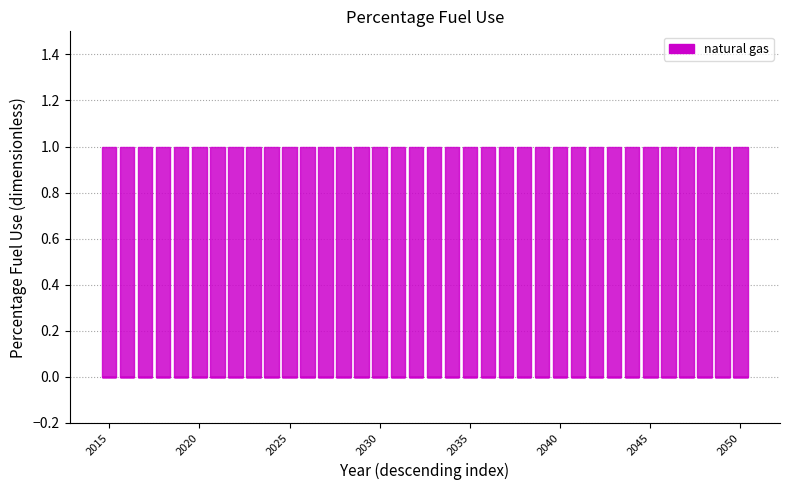

What position from the right is 23?

13